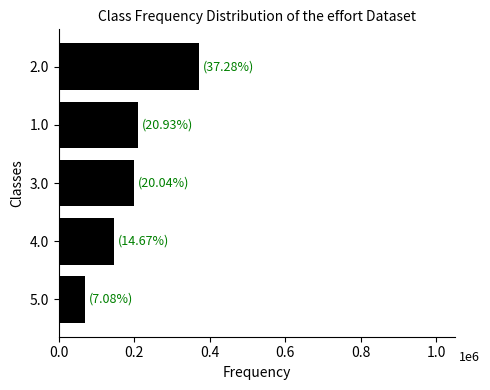

What is the greatest value displayed?

372800